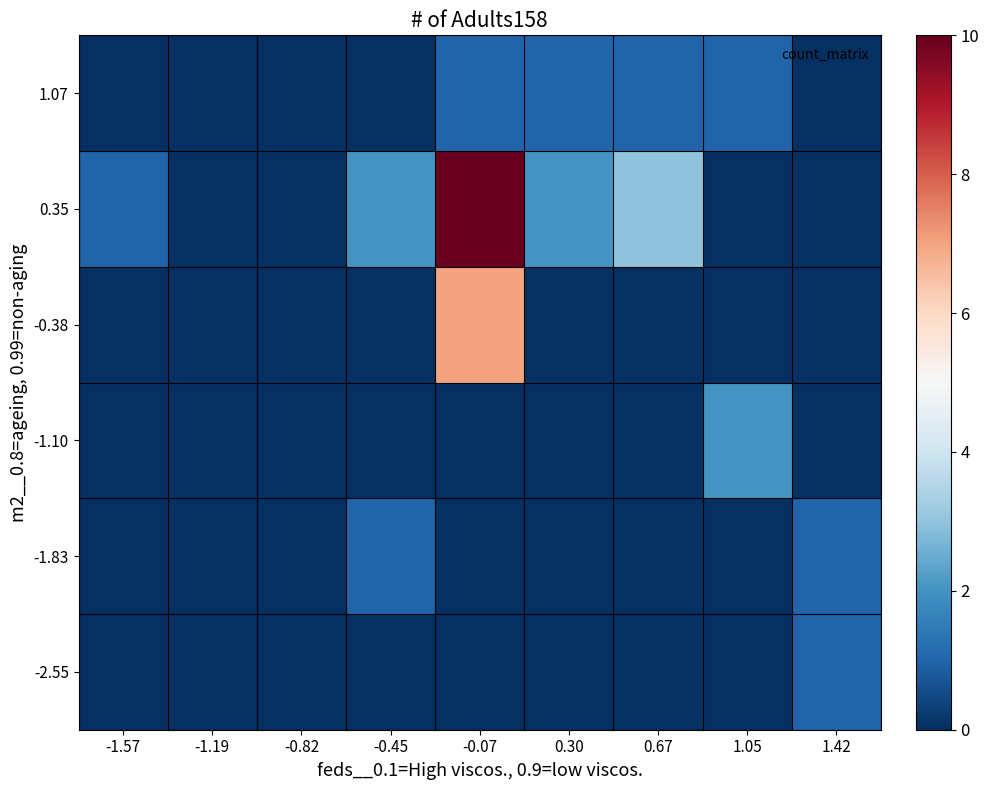

Reading left to right, what are all the values shown in this chart?

-2.55: -1.57=0	-1.19=0	-0.82=0	-0.45=0	-0.07=0	0.30=0	0.67=0	1.05=0	1.42=1
-1.83: -1.57=0	-1.19=0	-0.82=0	-0.45=1	-0.07=0	0.30=0	0.67=0	1.05=0	1.42=1
-1.10: -1.57=0	-1.19=0	-0.82=0	-0.45=0	-0.07=0	0.30=0	0.67=0	1.05=2	1.42=0
-0.38: -1.57=0	-1.19=0	-0.82=0	-0.45=0	-0.07=7	0.30=0	0.67=0	1.05=0	1.42=0
0.35: -1.57=1	-1.19=0	-0.82=0	-0.45=2	-0.07=10	0.30=2	0.67=3	1.05=0	1.42=0
1.07: -1.57=0	-1.19=0	-0.82=0	-0.45=0	-0.07=1	0.30=1	0.67=1	1.05=1	1.42=0